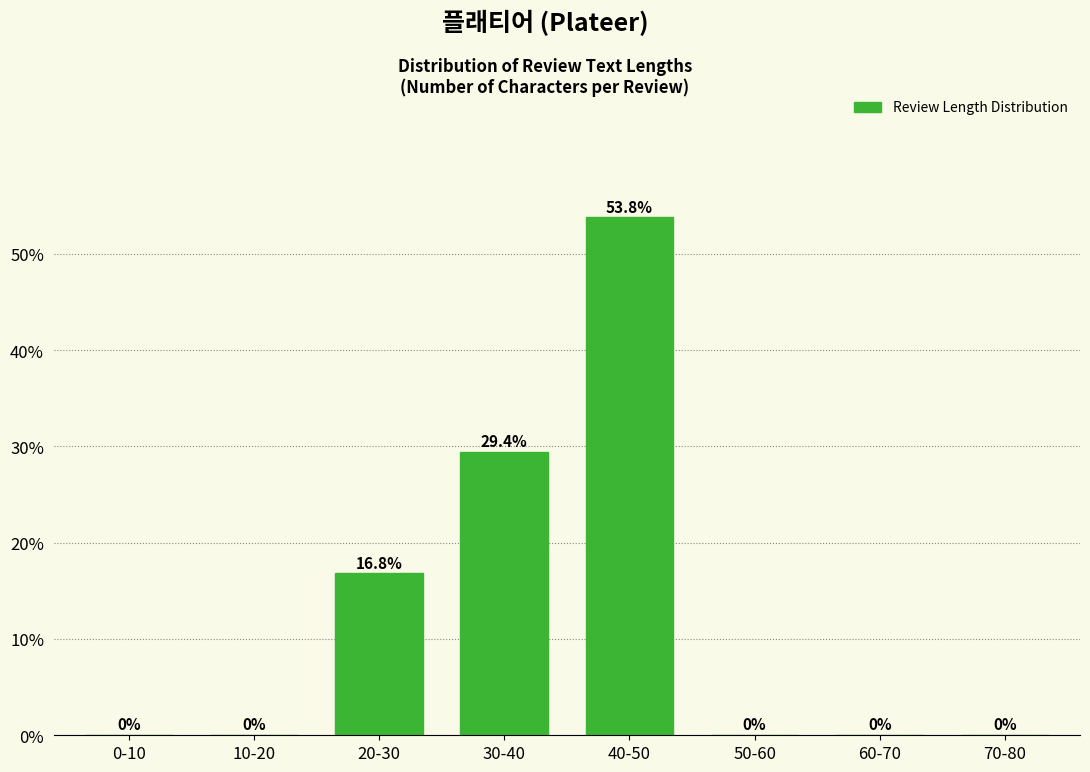

Reading left to right, list all the values displayed in this chart.

0-10=0.0	10-20=0.0	20-30=16.8	30-40=29.4	40-50=53.8	50-60=0.0	60-70=0.0	70-80=0.0